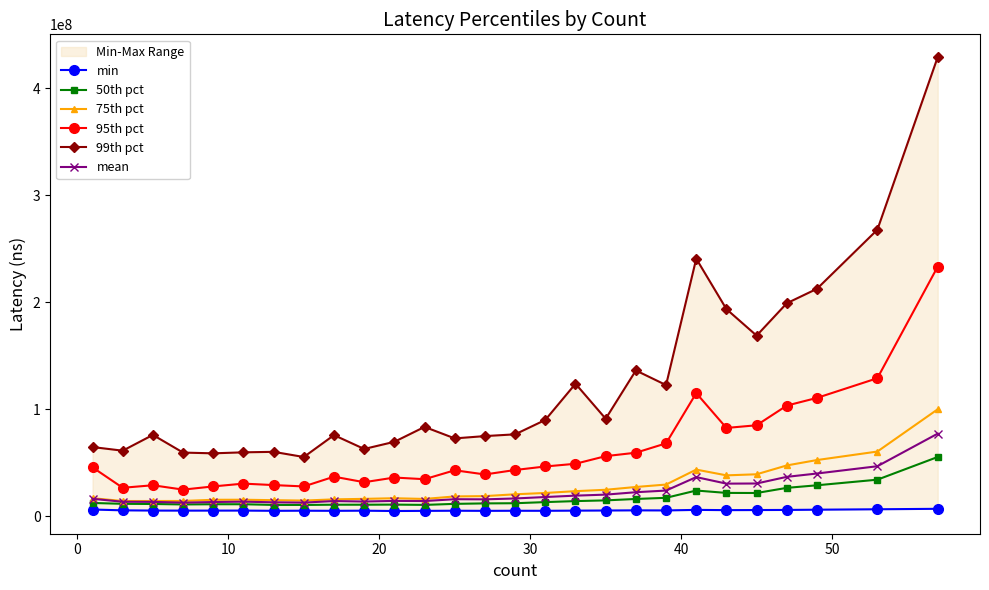

What is the difference between the second highest and second lowest values in the 99th pct series?

209019237.7